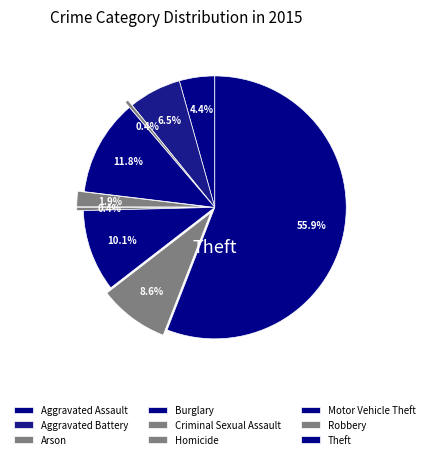

Rank the categories by value from lowest to highest.

Homicide, Arson, Criminal Sexual Assault, Aggravated Assault, Aggravated Battery, Robbery, Motor Vehicle Theft, Burglary, Theft